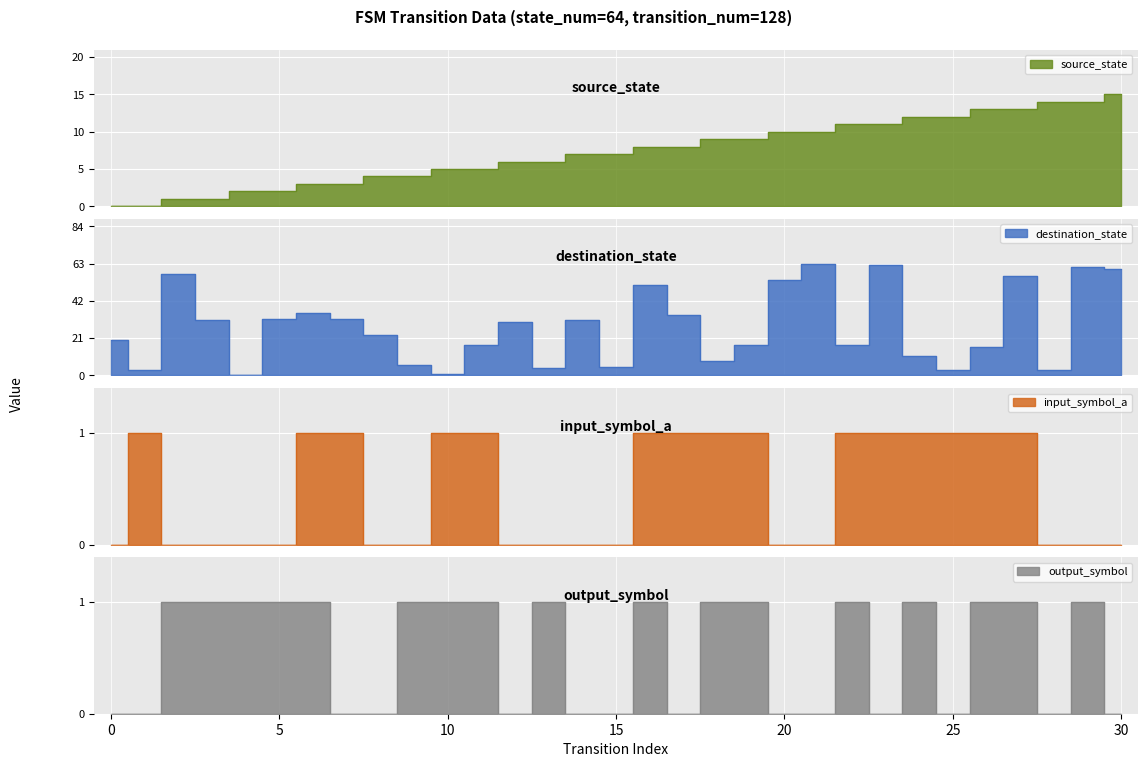

What are all the series names shown in the legend?

source_state, destination_state, input_symbol_a, output_symbol